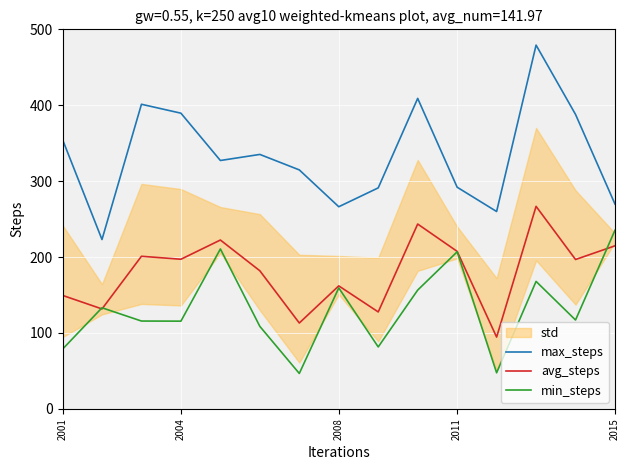

What is the difference between the second highest and second lowest values in the avg_steps series?

130.4